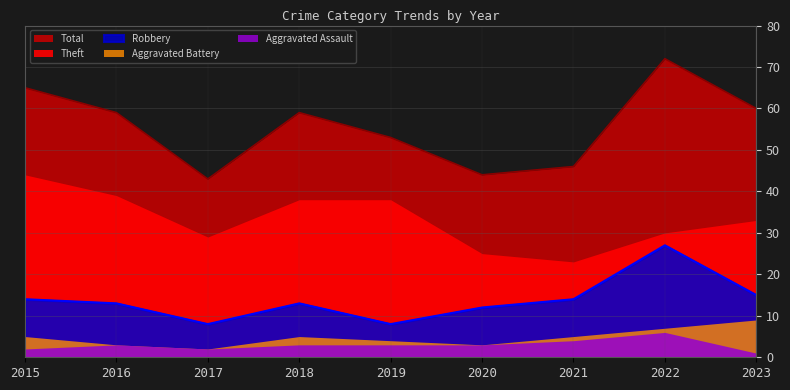

In Aggravated Battery, how many points are higher than both neighbors (excluding endpoints)?

1